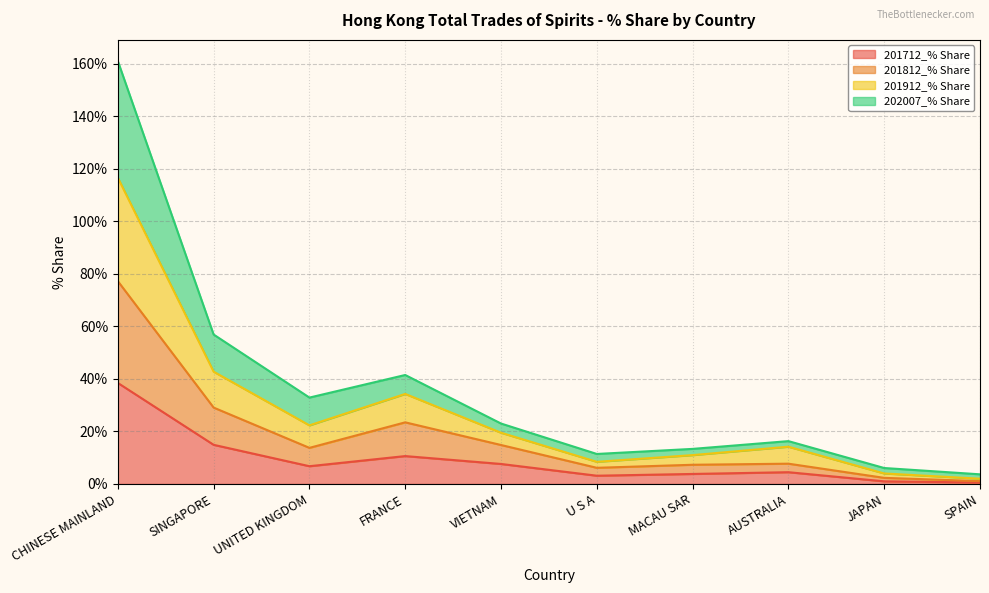

True or false: 201712_% Share and 201912_% Share intersect in this chart.

False